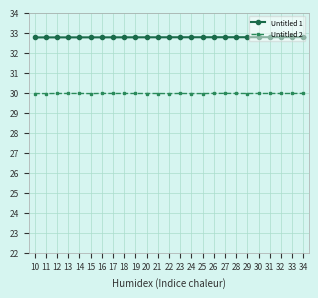

Reading right to left, extract all data points from this chart.

Untitled 1: 32.8	32.8	32.8	32.8	32.8	32.8	32.8	32.8	32.8	32.8	32.8	32.8	32.8	32.8	32.8	32.8	32.8	32.8	32.8	32.8	32.8	32.8	32.8	32.8	32.8
Untitled 2: 30.0	30.0	30.0	30.0	30.0	30.0	30.0	30.0	30.0	30.0	30.0	30.0	30.0	30.0	30.0	30.0	30.0	30.0	30.0	30.0	30.0	30.0	30.0	30.0	30.0